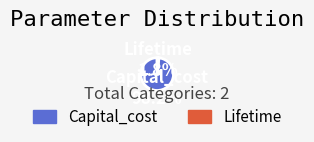

The Lifetime slice represents 2% of the pie. True or false?

True